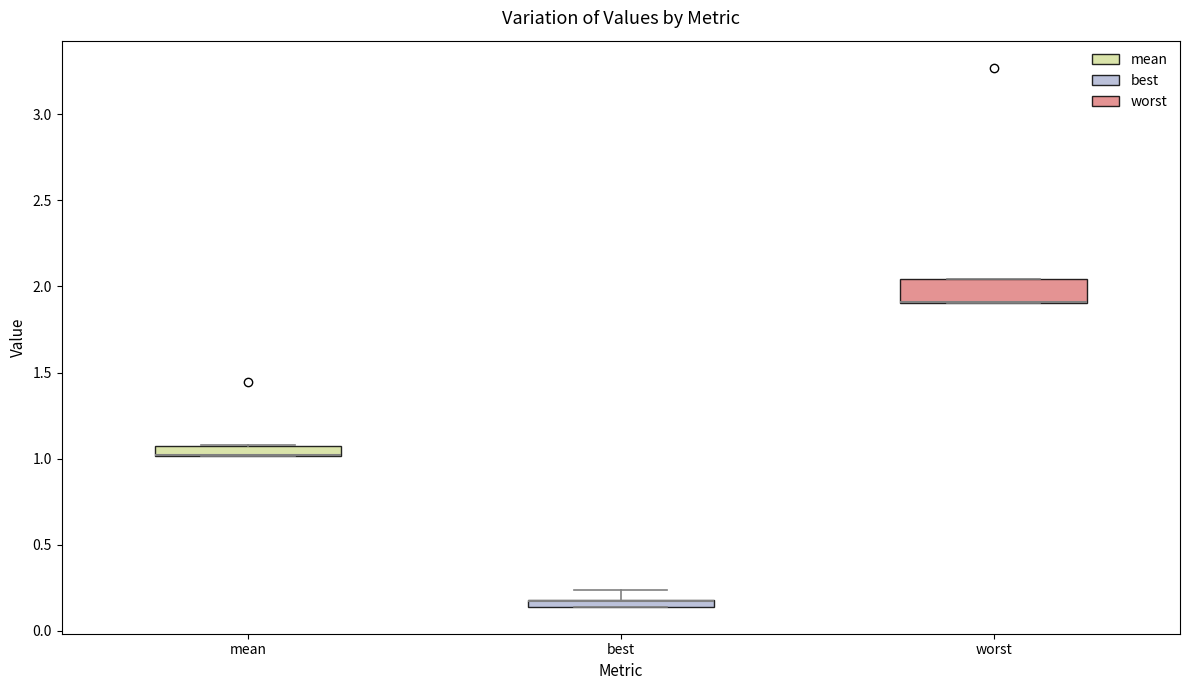

Where is the lower edge of the box for mean on the y-axis? The values are not printed on the chart, so give them approximately, as read against the axis.

1.00